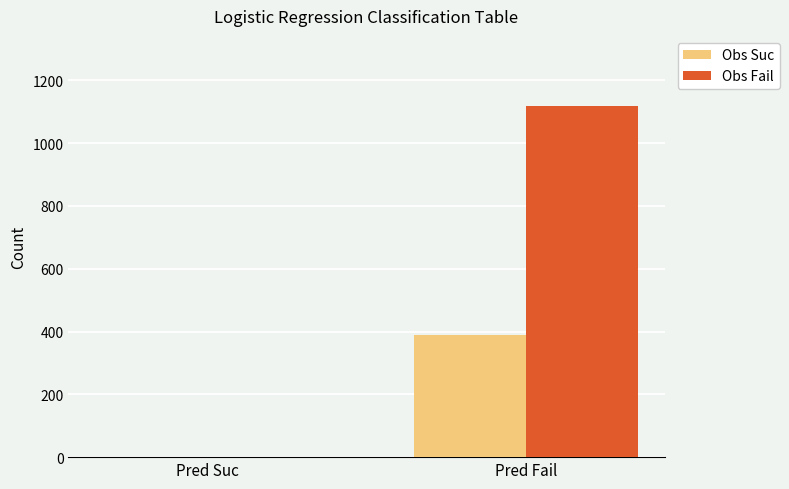

How many distinct data groups are displayed?

2